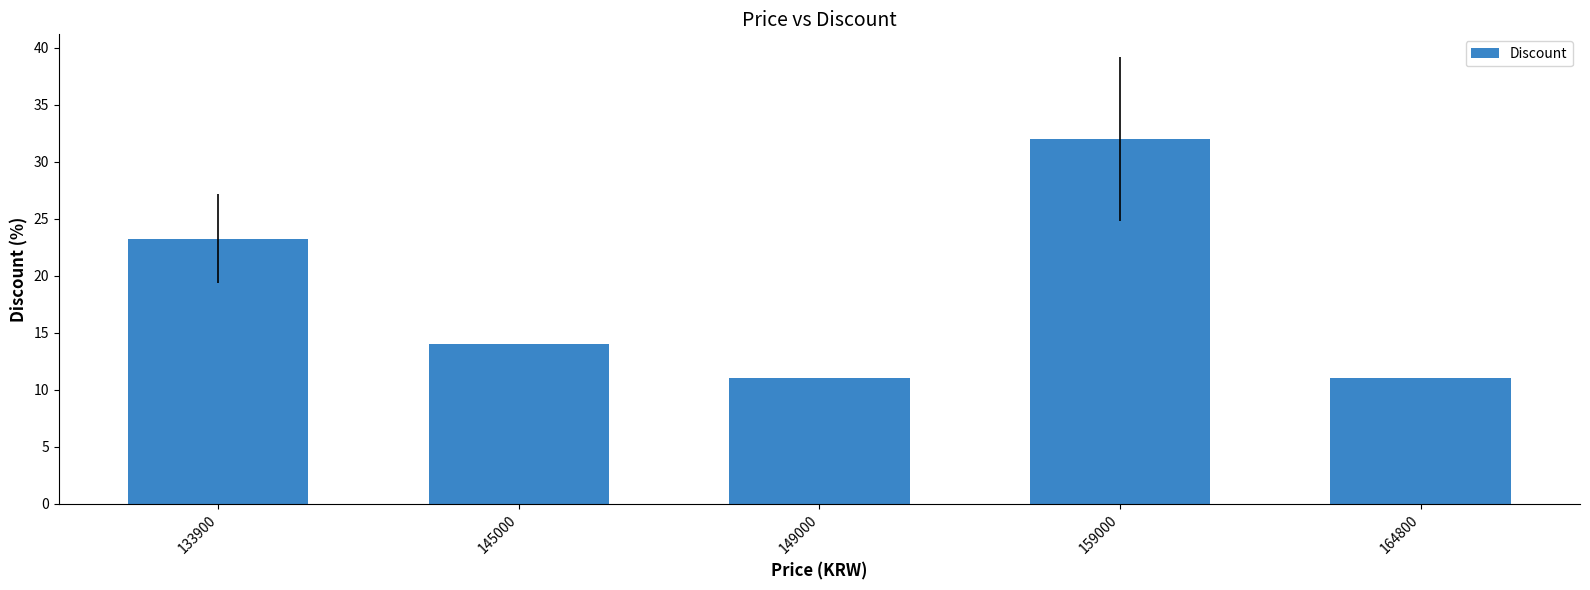

Read the value at 145000.

14.0